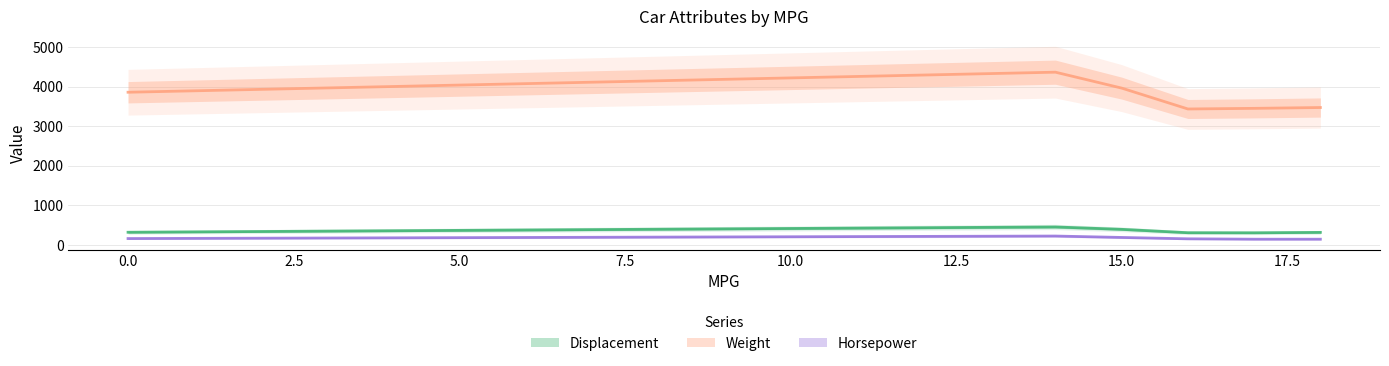

Reading left to right, what are all the values shown in this chart?

Displacement: 14=454	14=440	14=455	15=350	15=429	15=390	16=304	17=302	18=307	18=318	0=133	0=350	0=351	0=383	0=360
Weight: 14=4354	14=4312	14=4425	15=3693	15=4341	15=3850	16=3433	17=3449	18=3504	18=3436	0=3090	0=4142	0=4034	0=4166	0=3850
Horsepower: 14=220	14=215	14=225	15=165	15=198	15=190	16=150	17=140	18=130	18=150	0=115	0=165	0=153	0=175	0=175